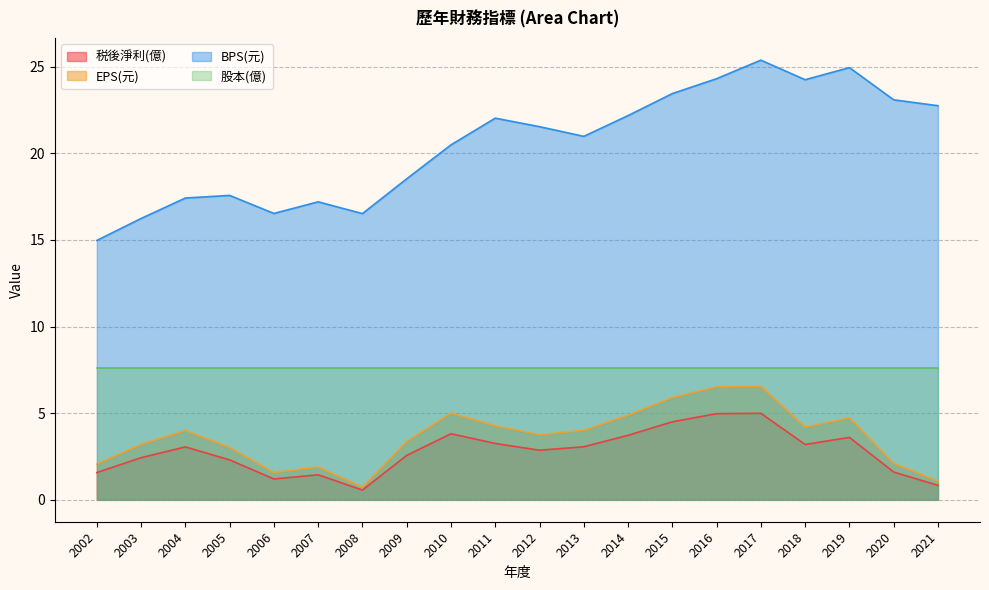

What value does the EPS(元) series have at 2006?

1.6